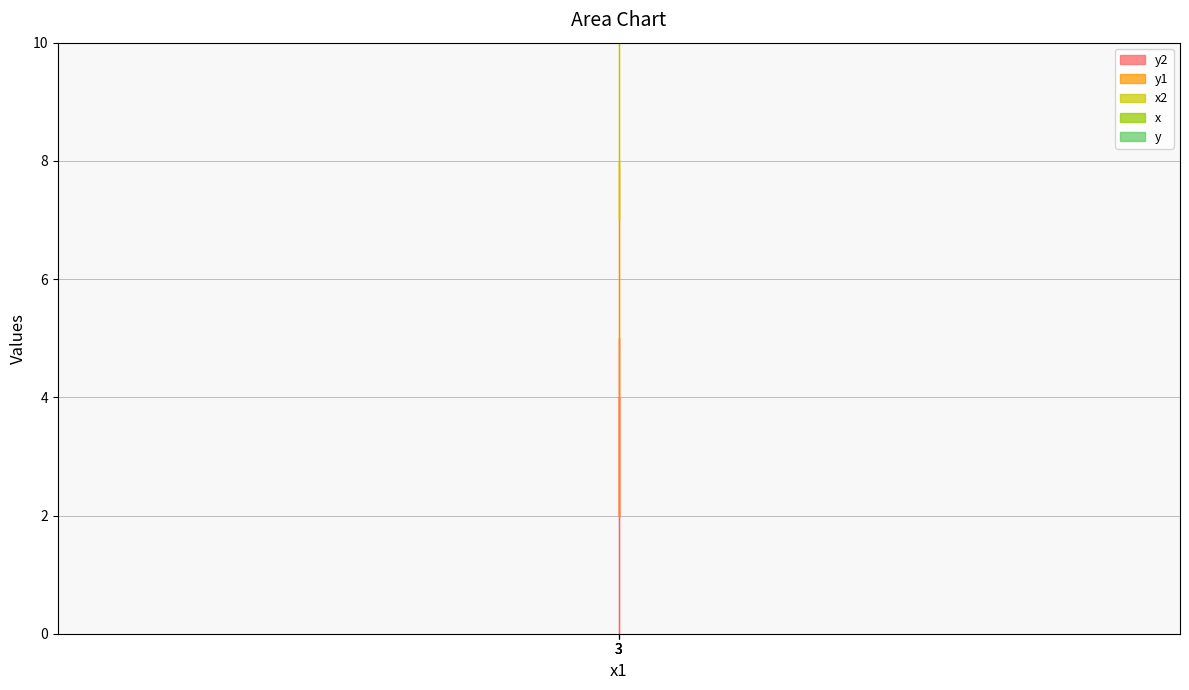

Is the value of y1 at 3 greater than the value of y2 at 3?

No